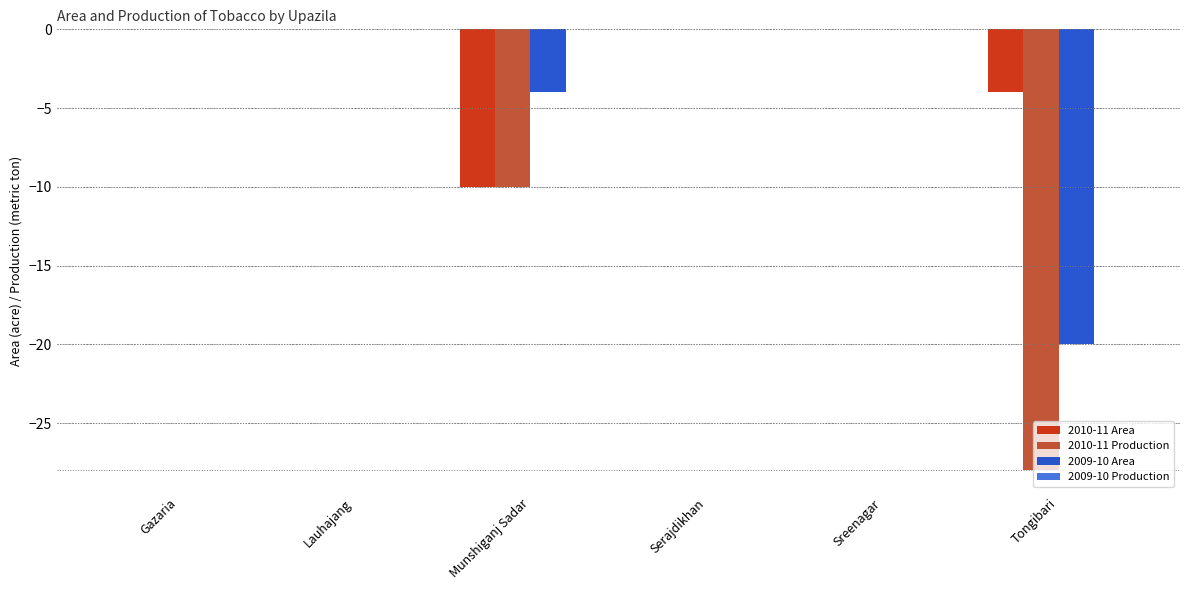

Where is 2010-11 Production nearest to the value -14?

Munshiganj Sadar